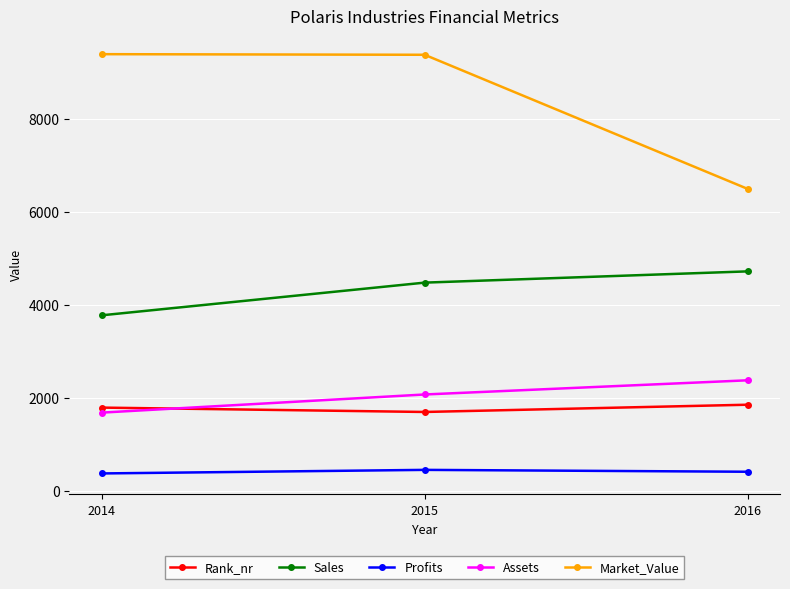

Where is Sales nearest to the value 4249?

2015